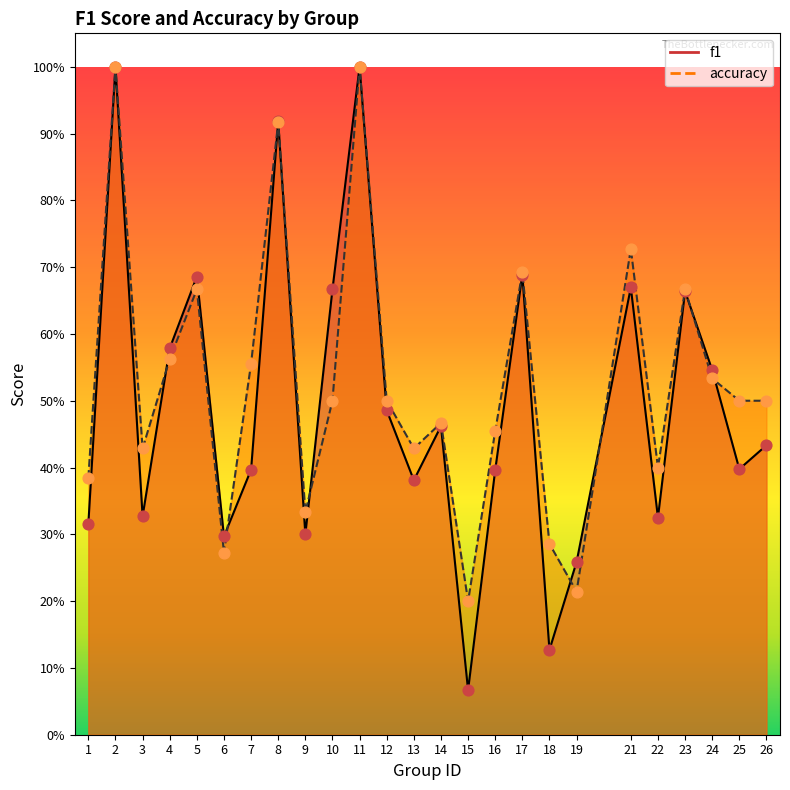

What is the total value across all series at 14?

0.9